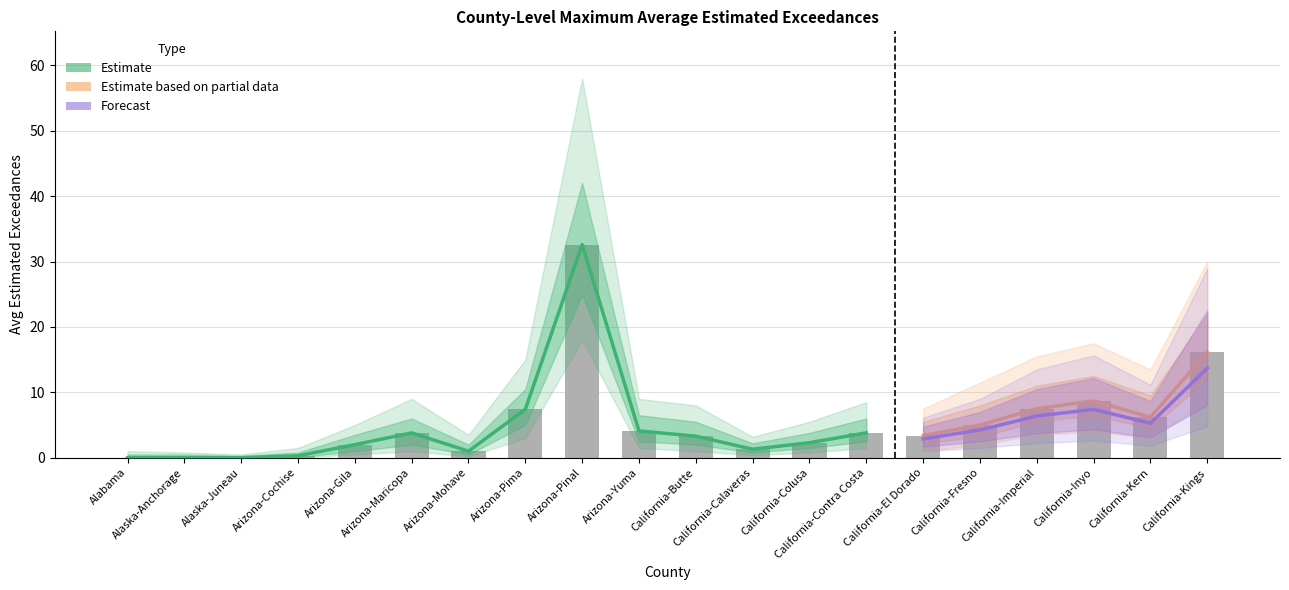

What is the label of the 7th bar from the left?

Arizona-Mohave